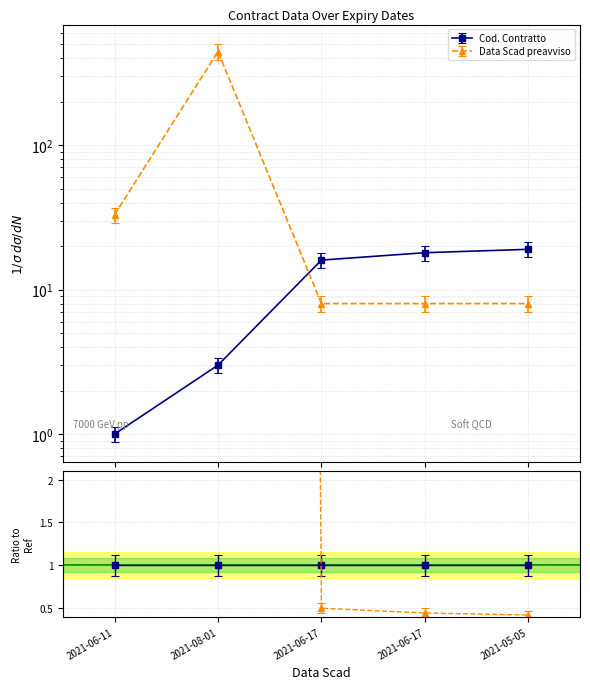

What is the difference between the second highest and minimum values in the Data Scad preavviso series?

25